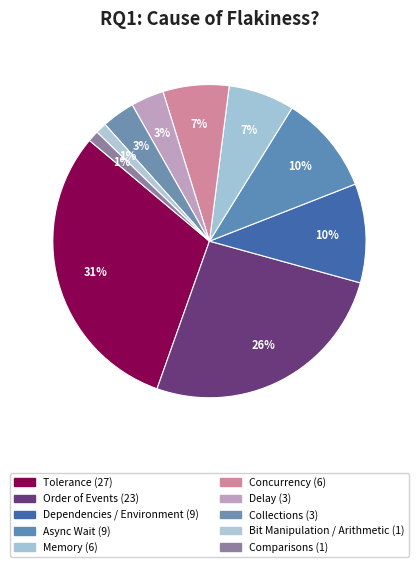

Which category has the biggest portion of the pie?

Tolerance